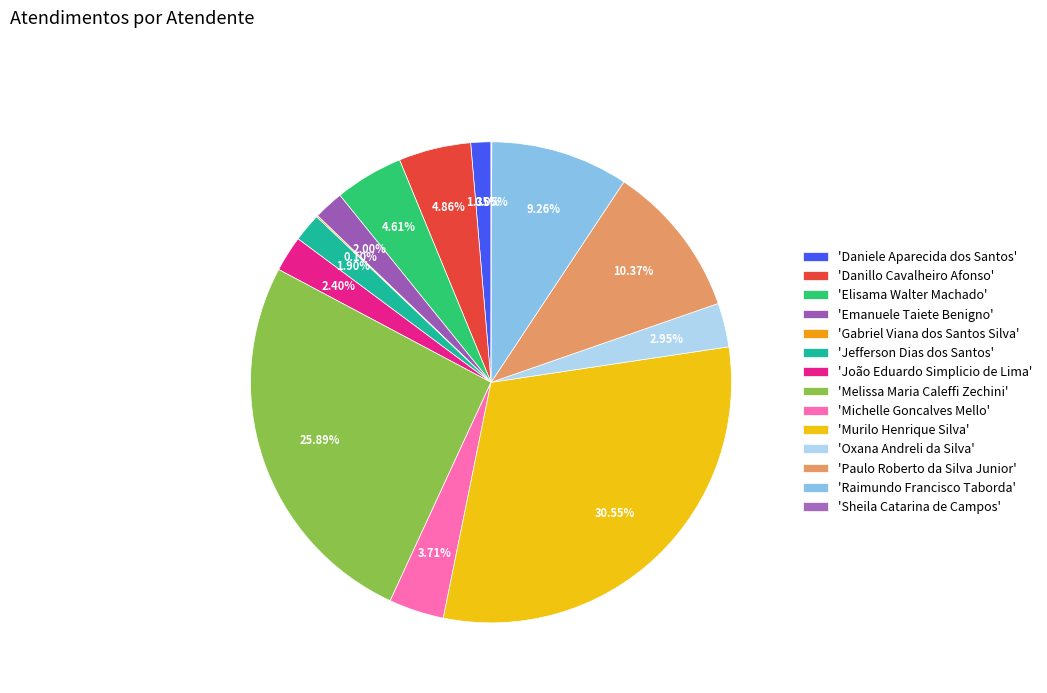

Does any single category account for the majority?

No